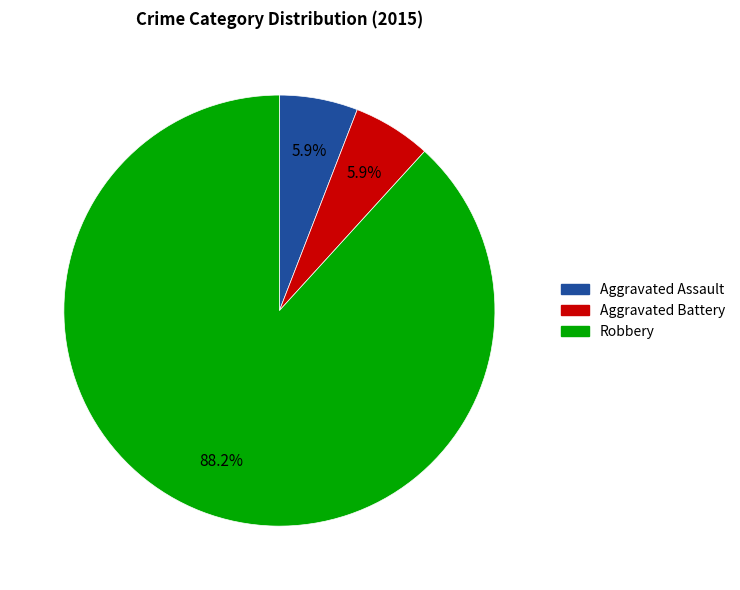

To the nearest percent, what is the difference between the largest and smallest slice percentages?

82%